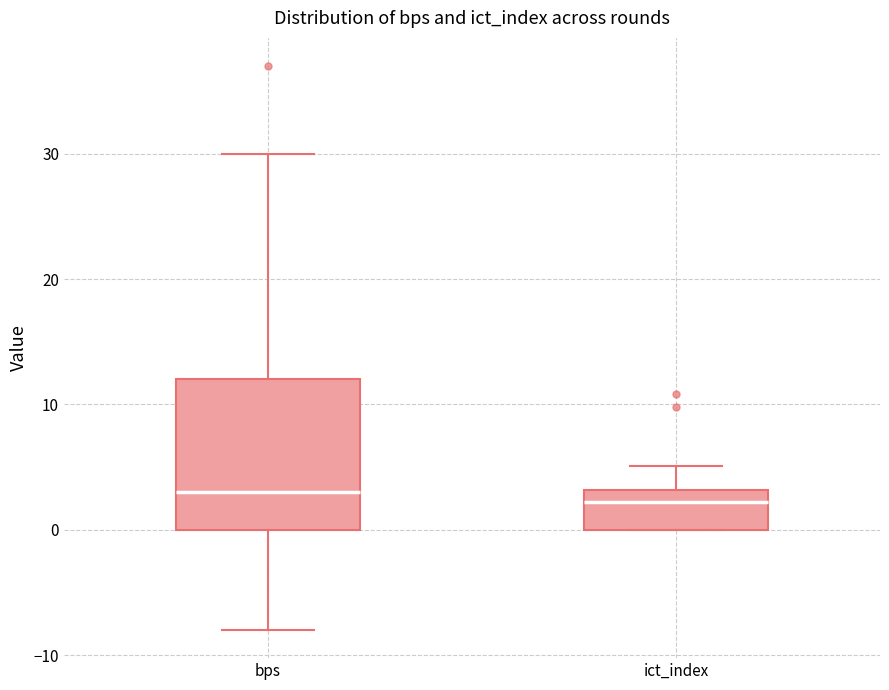

Where does the upper whisker of the box for bps end on the y-axis? The values are not printed on the chart, so give them approximately, as read against the axis.

30